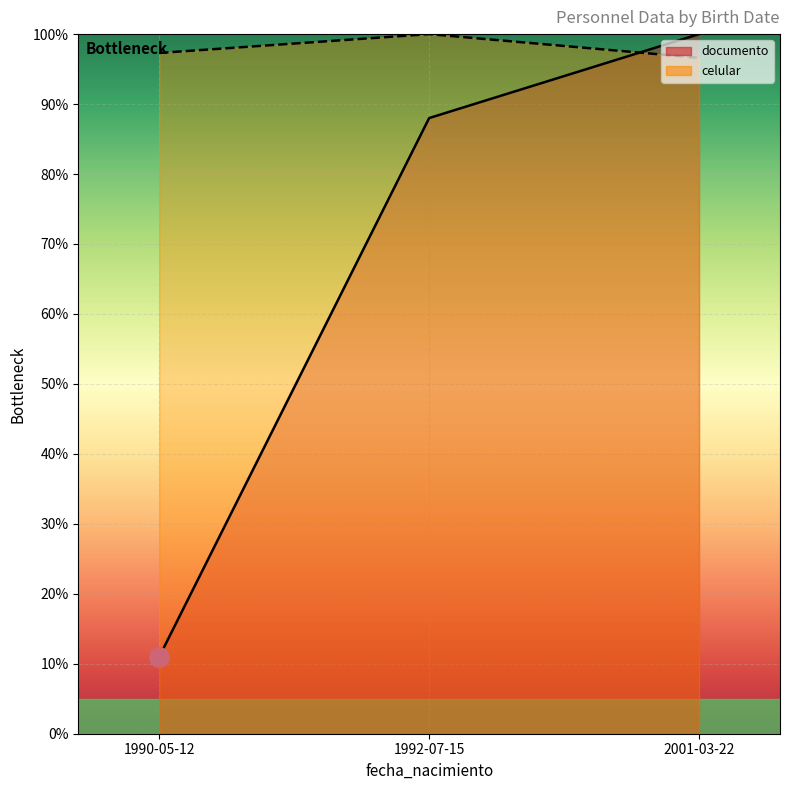

What is the label of the 2nd point from the left?

1992-07-15